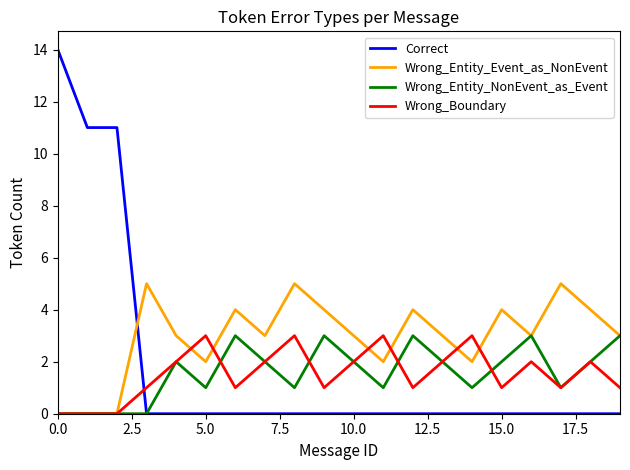

Which series has the largest range (max minus min)?

Correct